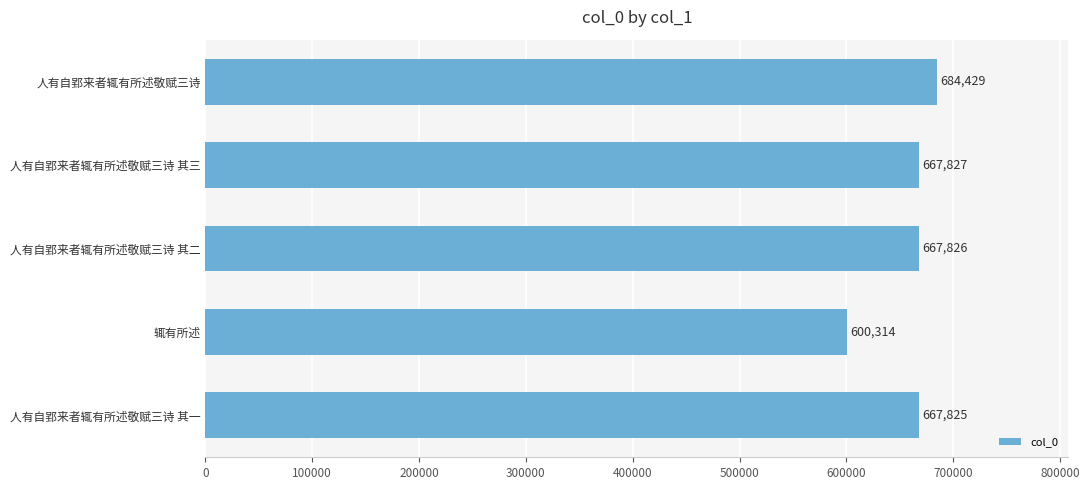

What is the value of the 3rd bar from the top?

667826